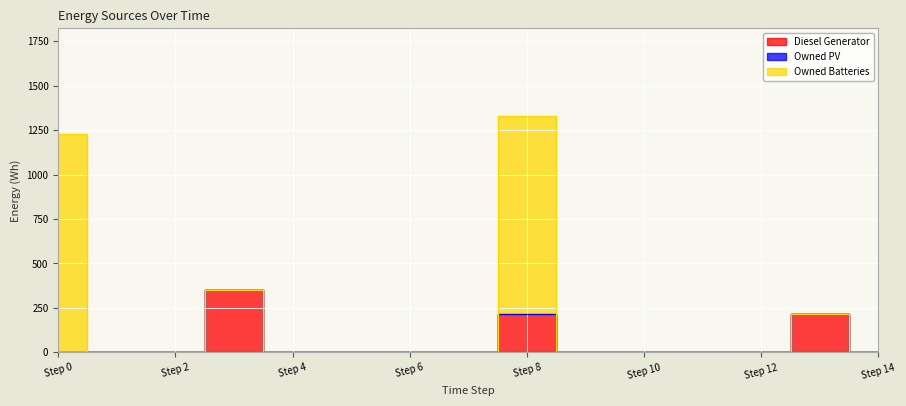

True or false: Diesel Generator and Owned PV intersect in this chart.

False